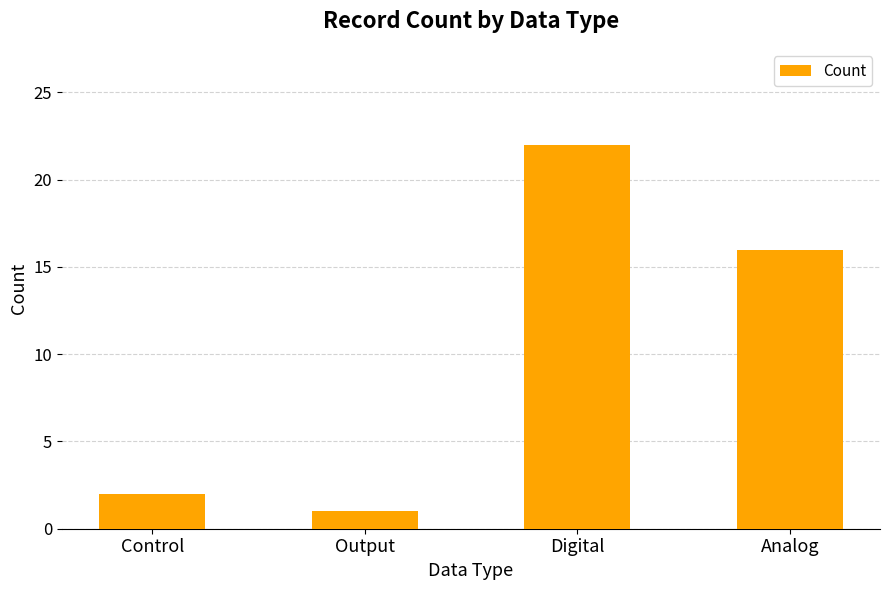

The chart shows a value of 1 at Output. True or false?

True